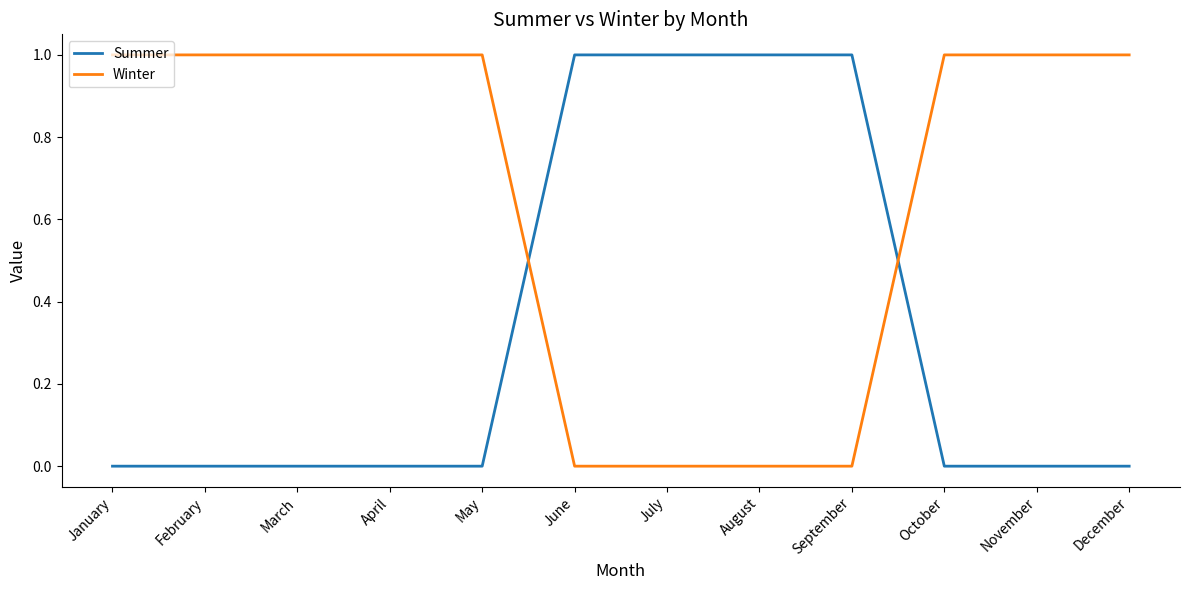

What is the difference between the second highest and second lowest values in the Summer series?

1